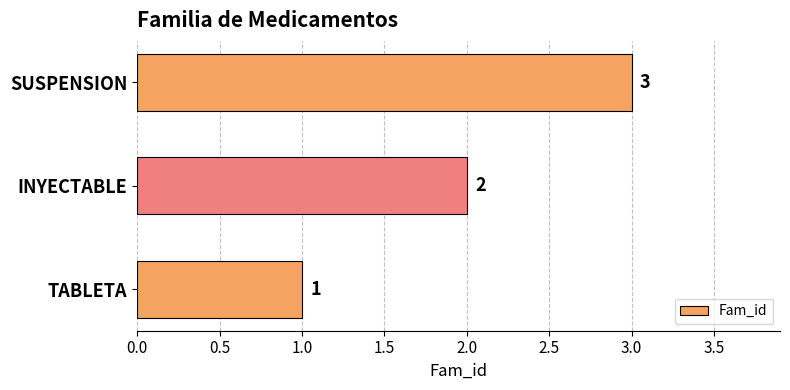

At which category does the chart reach its peak across all series?

SUSPENSION